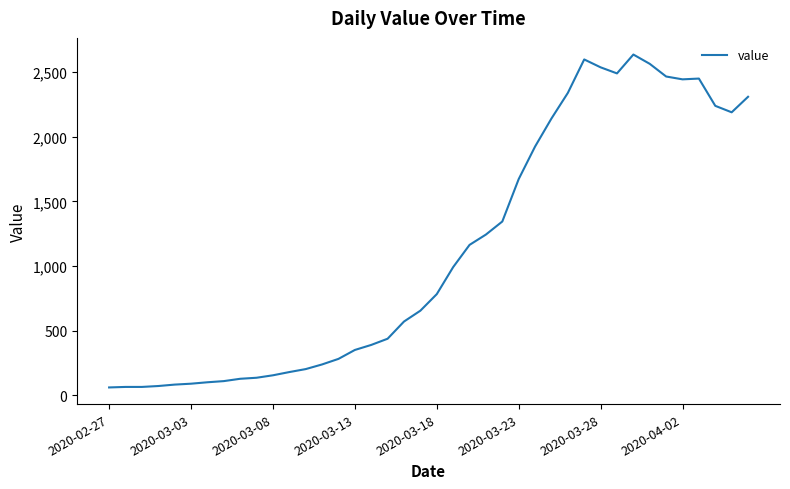

What is the maximum value shown in the chart?

2637